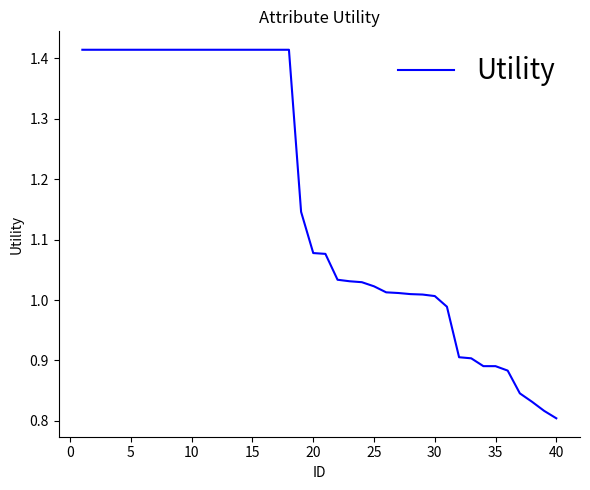

What is the difference between the maximum and minimum values?

0.6